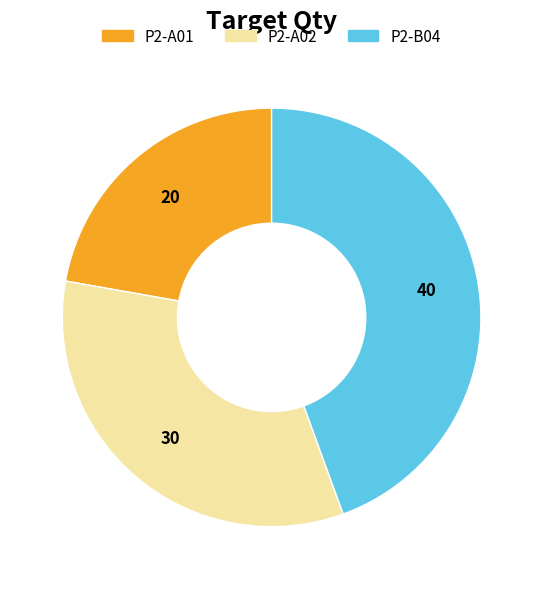

Rank the categories by value from highest to lowest.

P2-B04, P2-A02, P2-A01